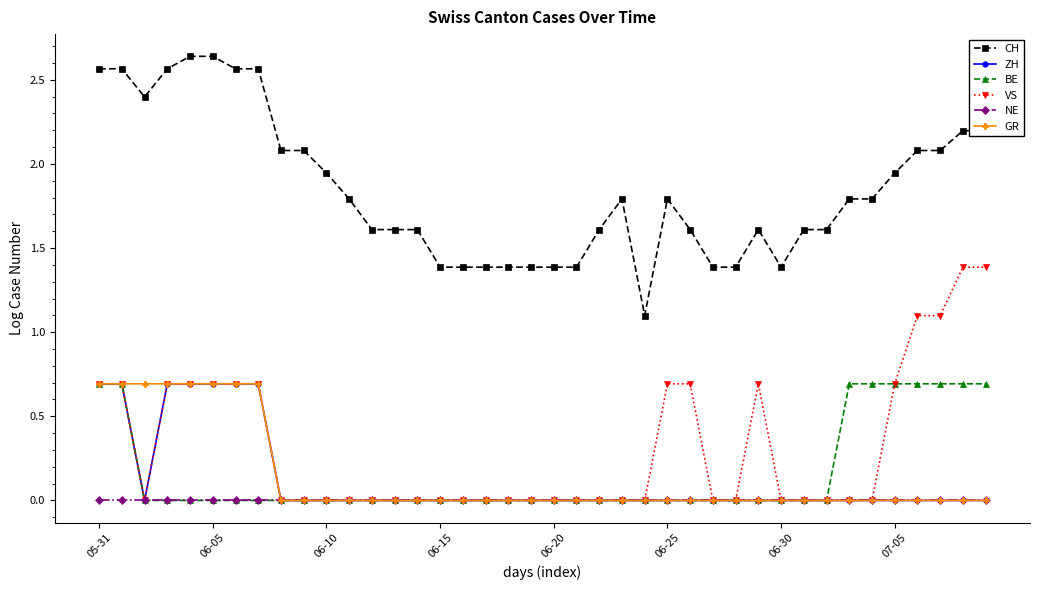

Which series has the widest spread of values?

CH